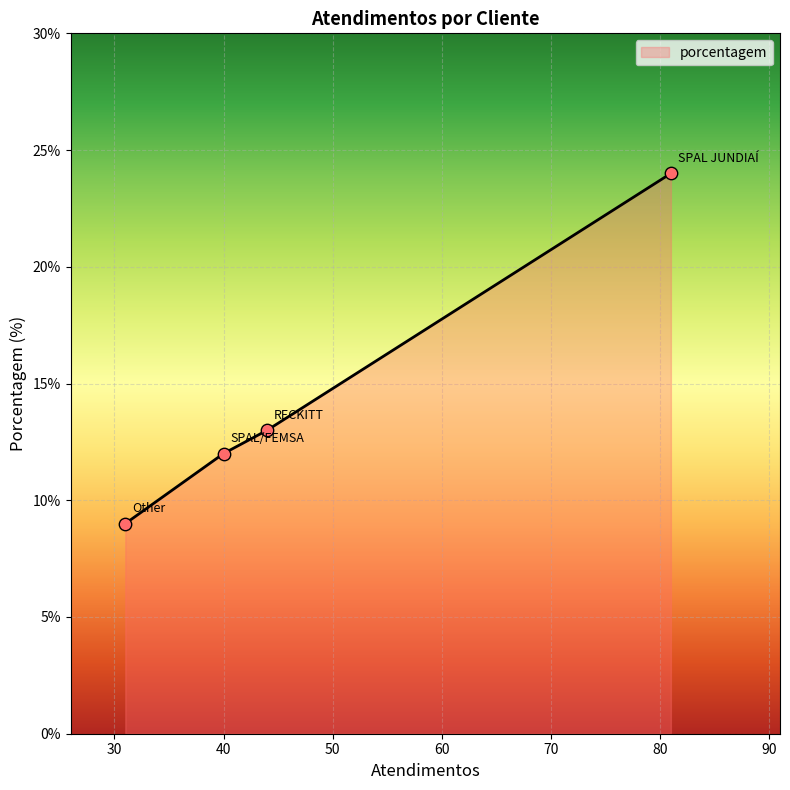

True or false: there are more than 0 points higher than both neighbors.

False